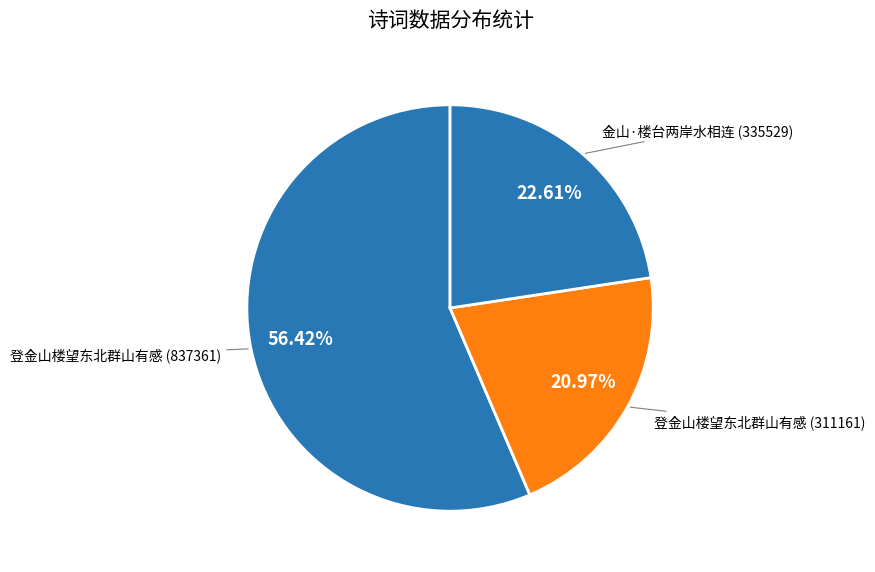

How many segments does this pie chart have?

3